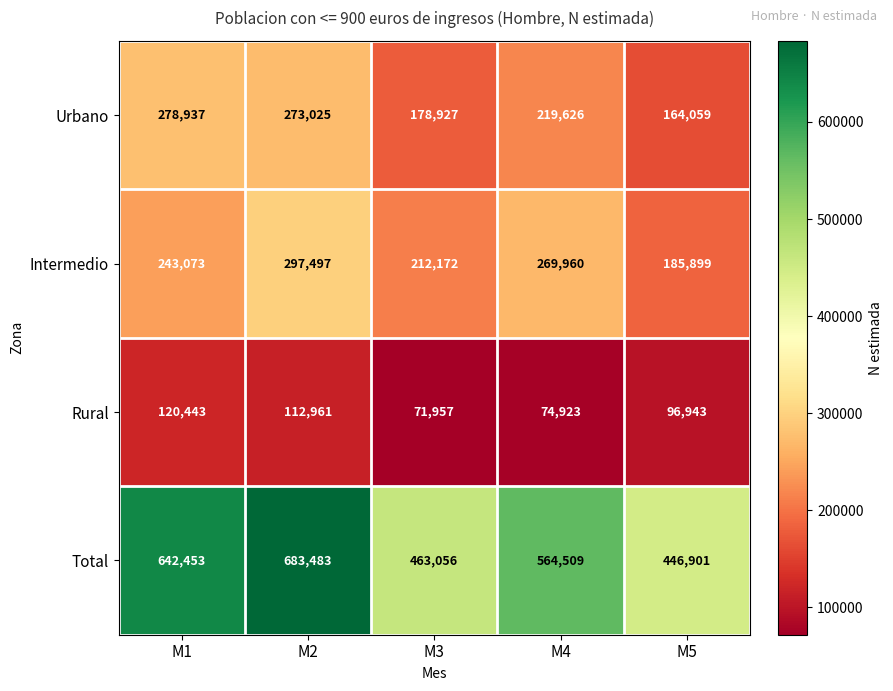

Reading left to right, extract all data points from this chart.

Urbano: M1=278937	M2=273025	M3=178927	M4=219626	M5=164059
Intermedio: M1=243073	M2=297497	M3=212172	M4=269960	M5=185899
Rural: M1=120443	M2=112961	M3=71957	M4=74923	M5=96943
Total: M1=642453	M2=683483	M3=463056	M4=564509	M5=446901